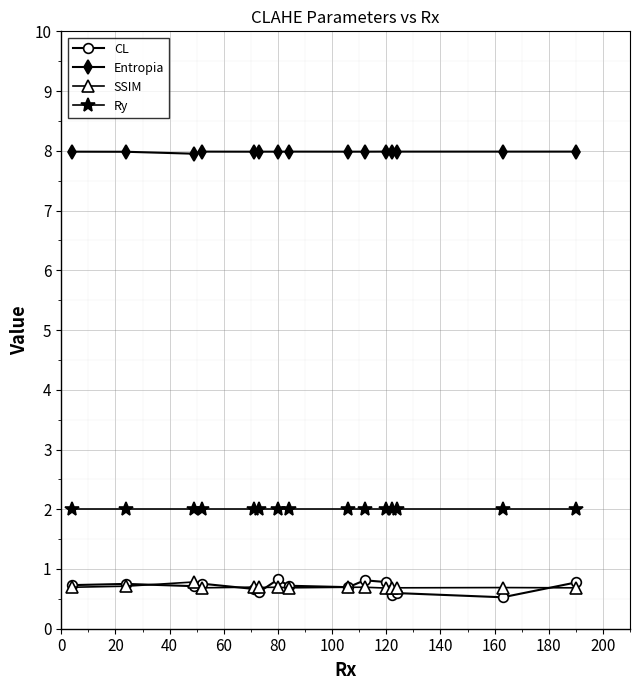

What is the value of the SSIM point at the 14th from the left?

0.7